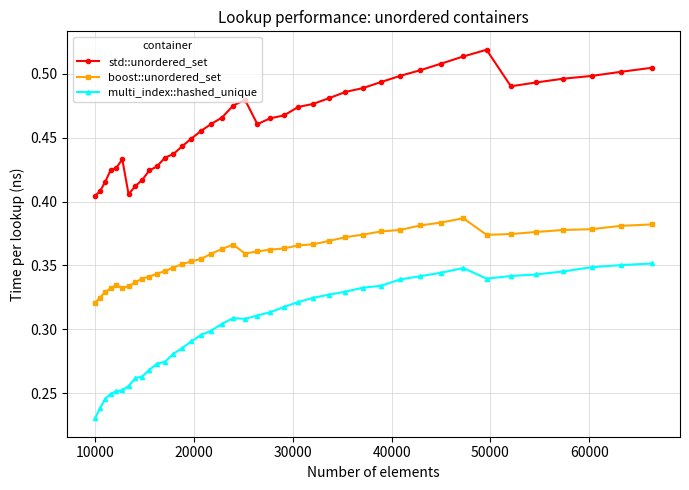

How many boost::unordered_set values are between 0 and 1?

40